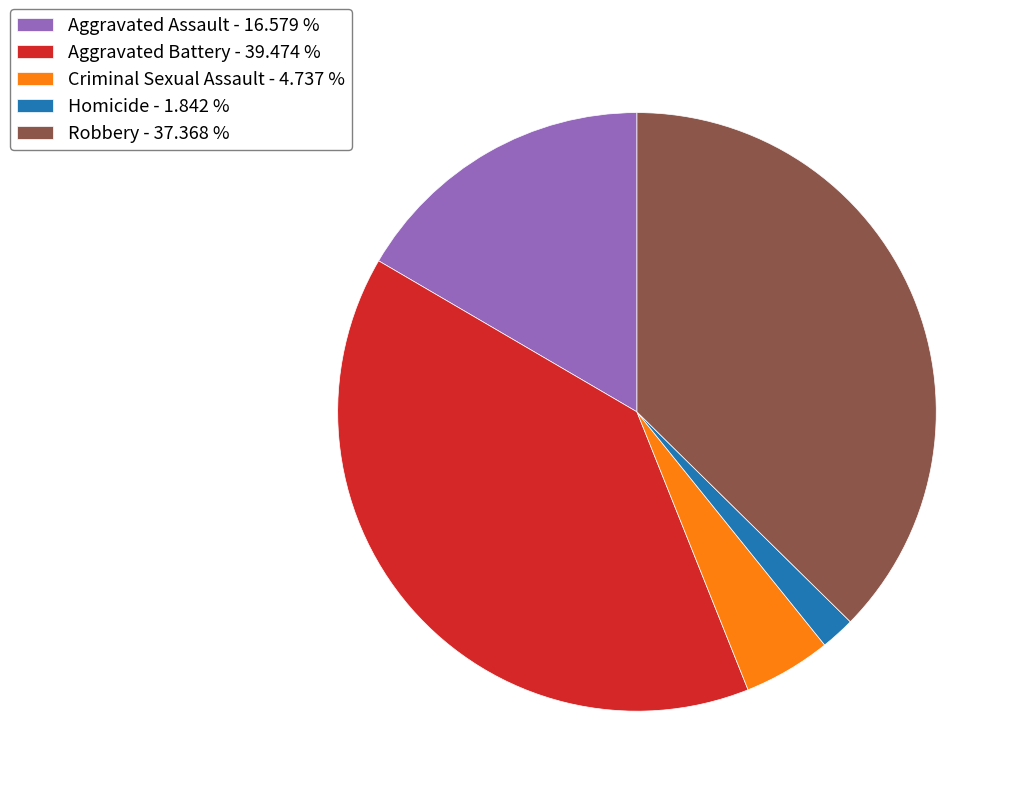

Rank the categories by value from highest to lowest.

Aggravated Battery, Robbery, Aggravated Assault, Criminal Sexual Assault, Homicide